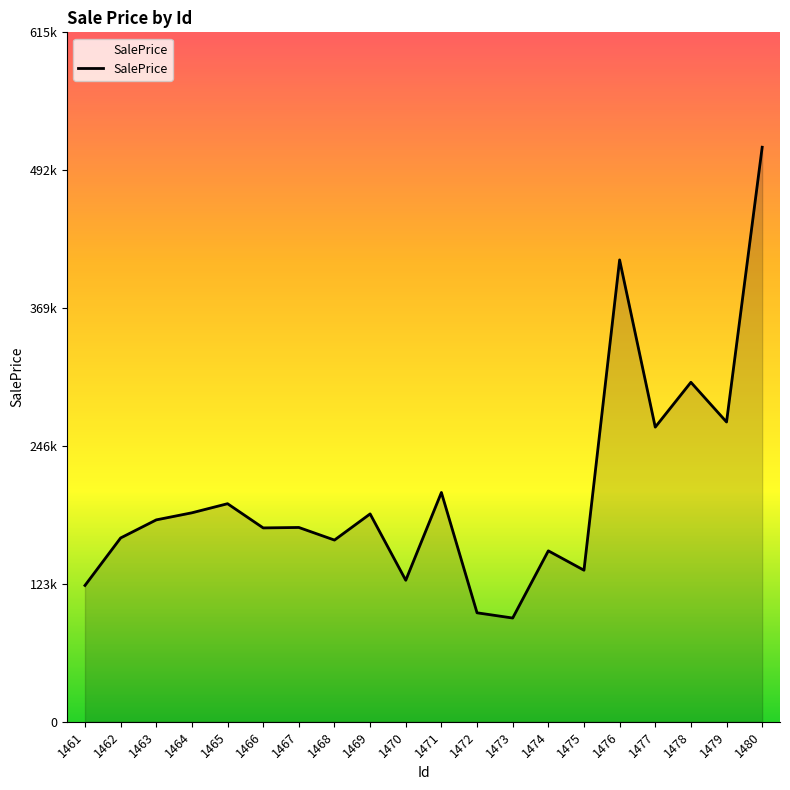

Does the chart have visible grid lines?

No